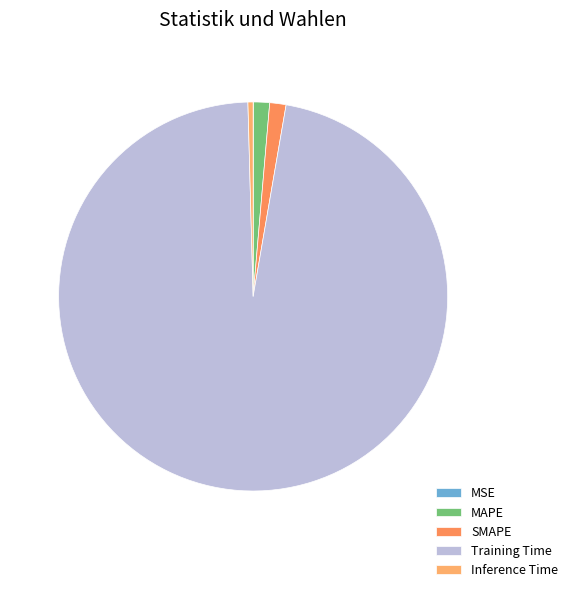

What percentage is the SMAPE slice, to the nearest percent?

1%